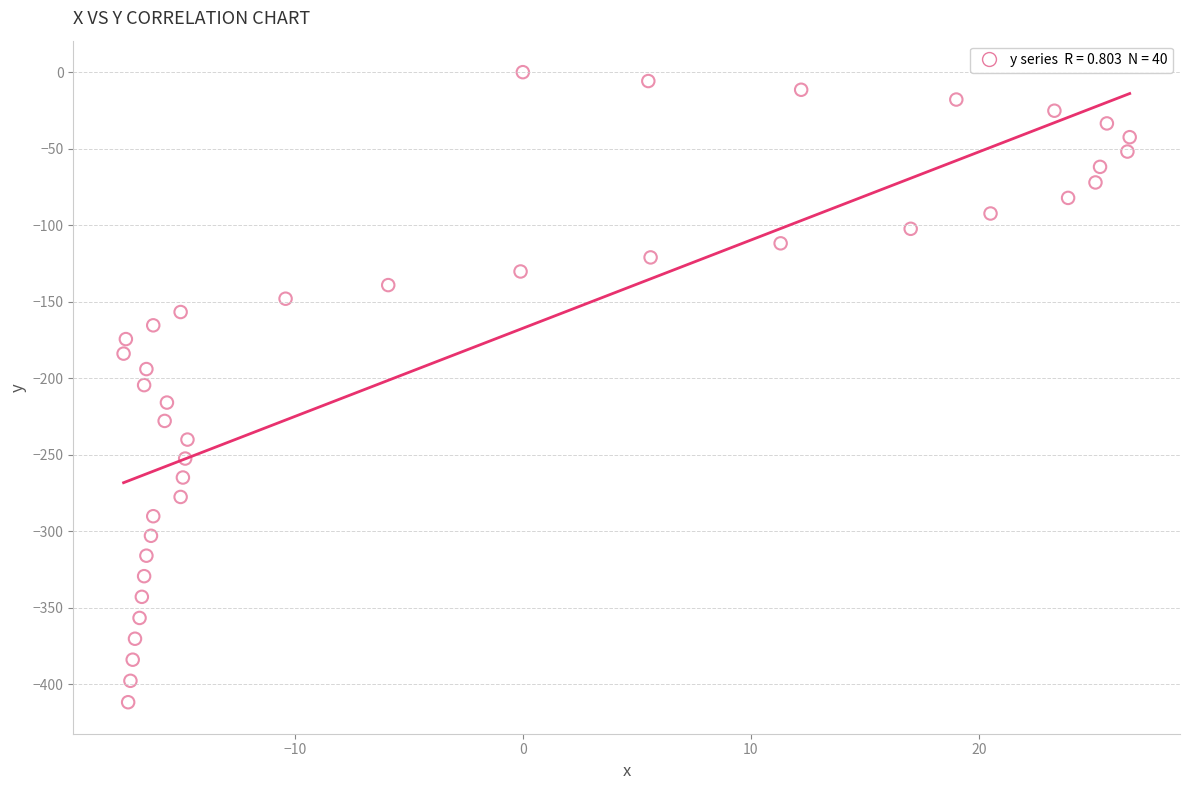

What is the range of X values (max minus min)?

44.1